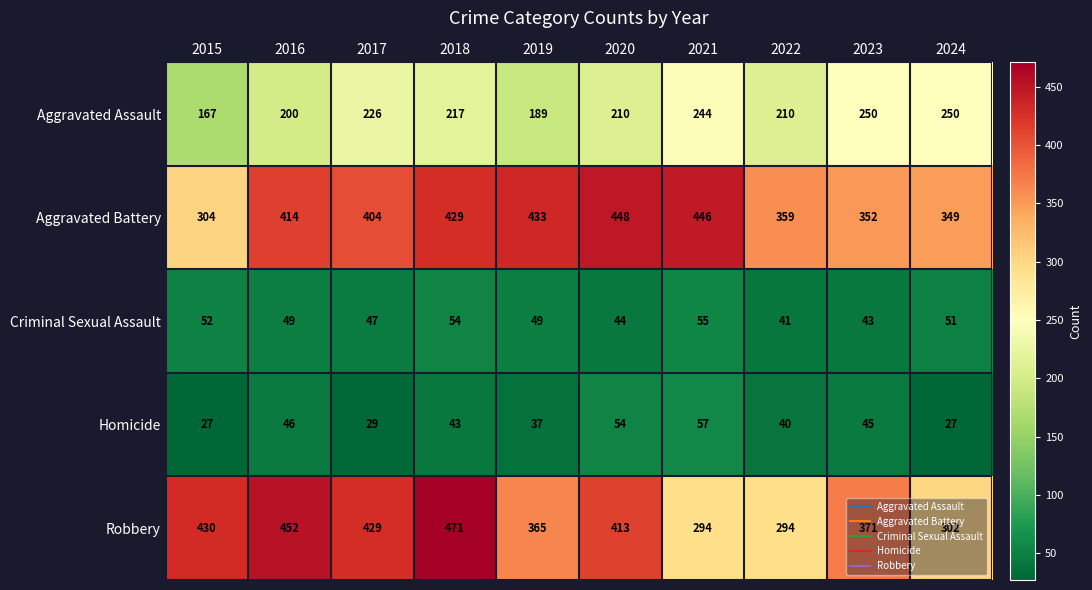

How many data points does each series have?

10